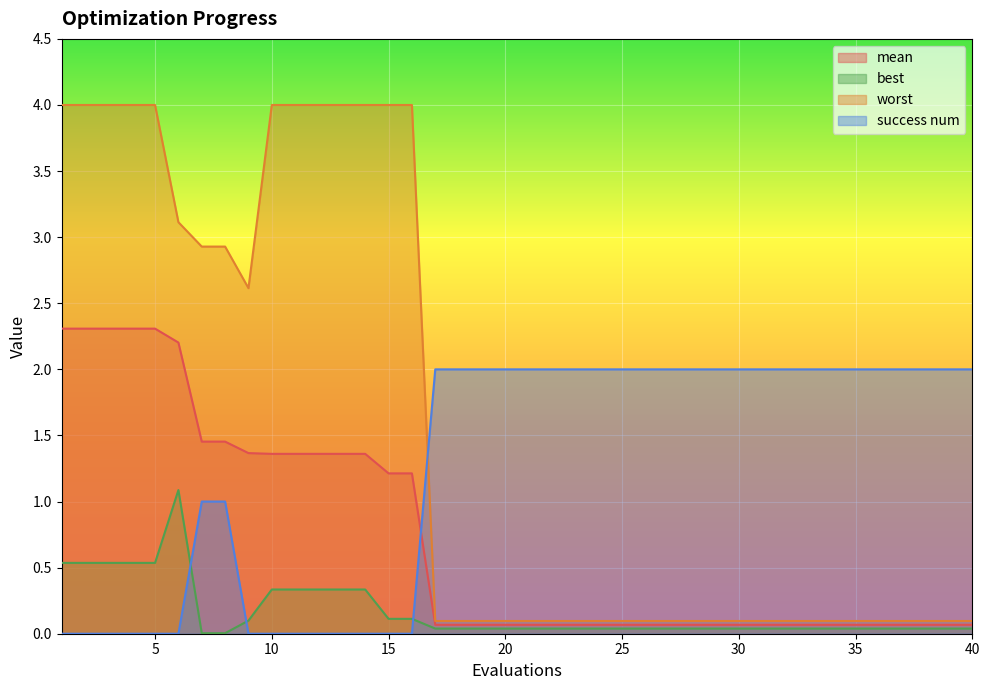

At how many categories does at least one series exceed 1?

40